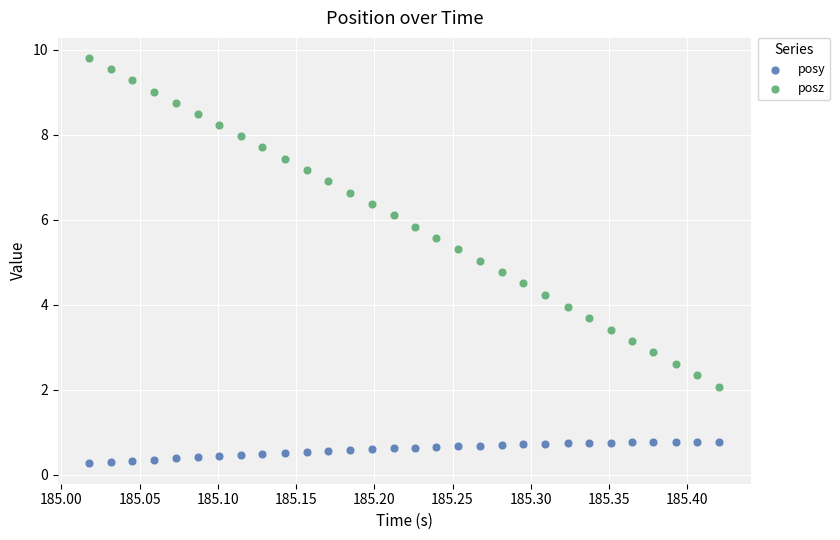

Across all data points, what is the range of X values (max minus min)?

0.4